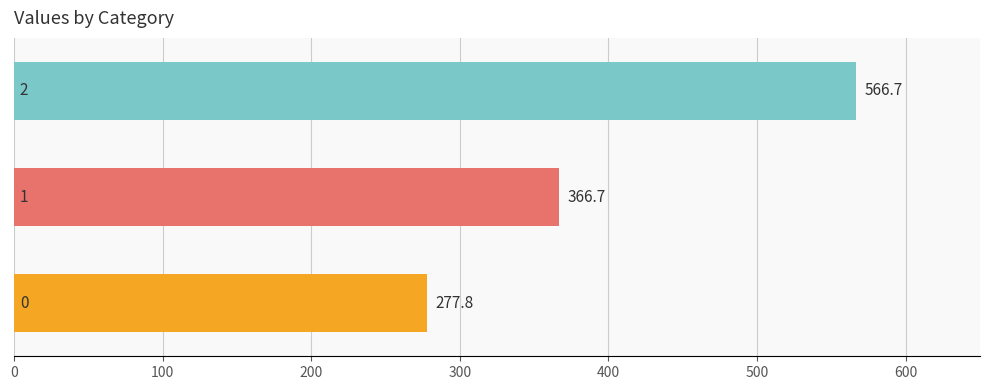

What is the maximum value shown in the chart?

566.7